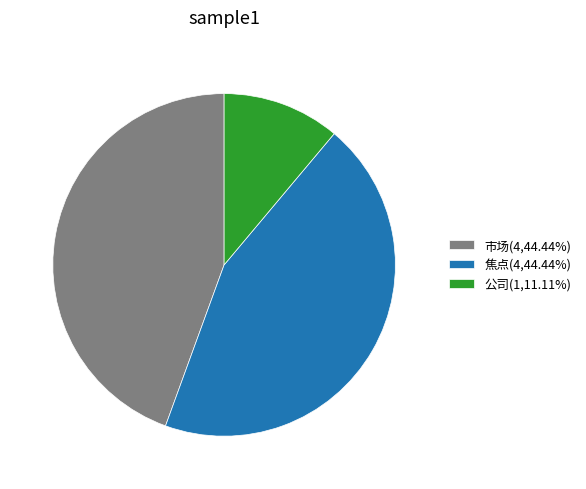

Is there a majority slice in this chart?

No